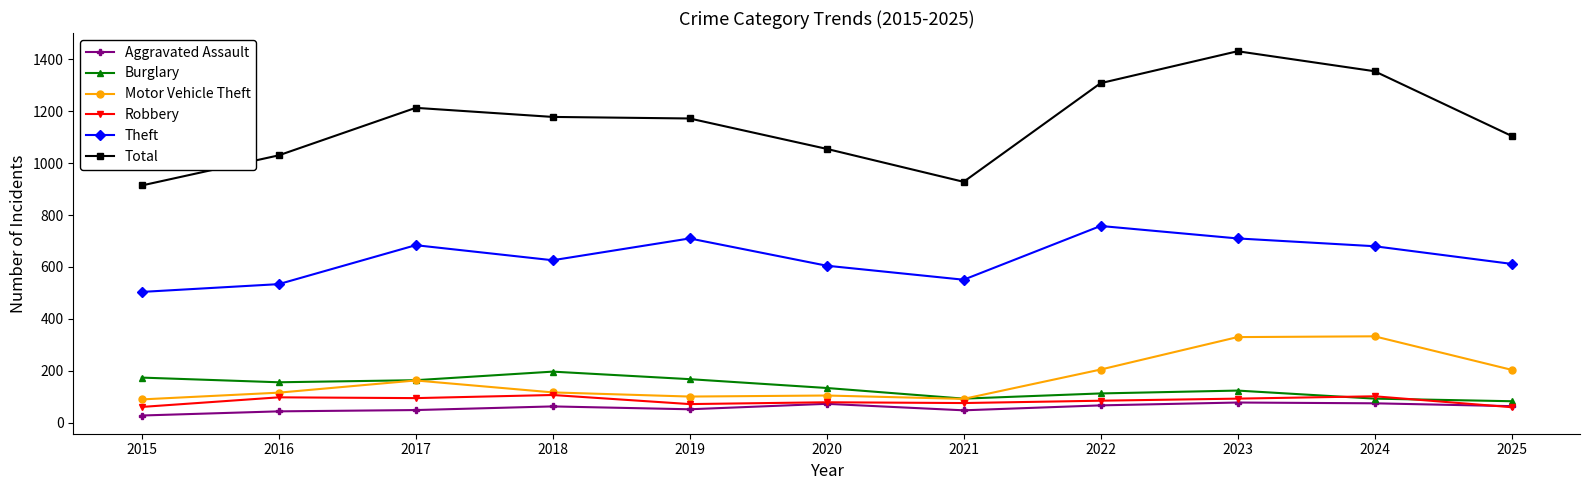

True or false: Theft and Burglary intersect in this chart.

False